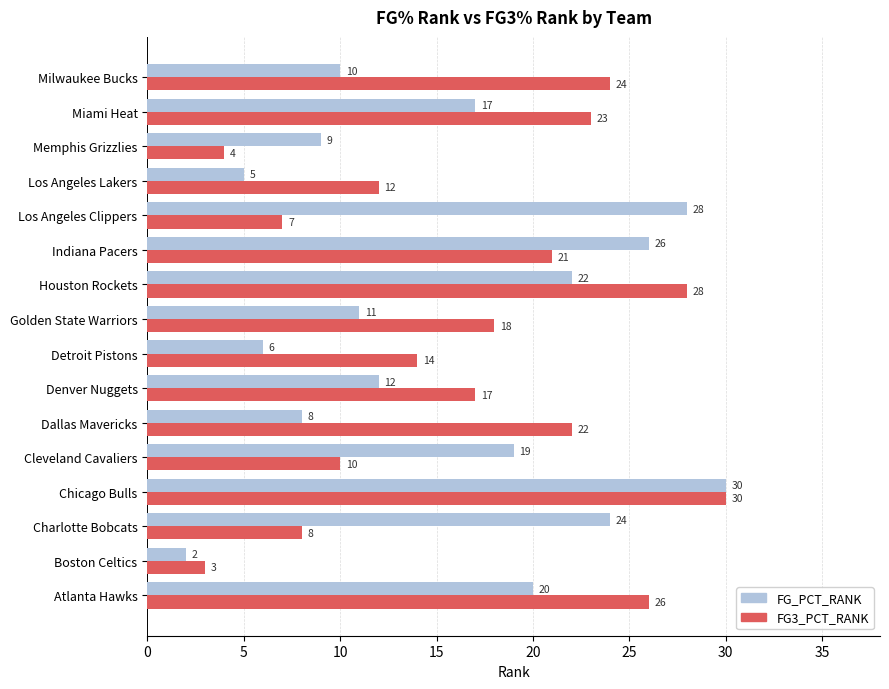

How many series are shown in this chart?

2